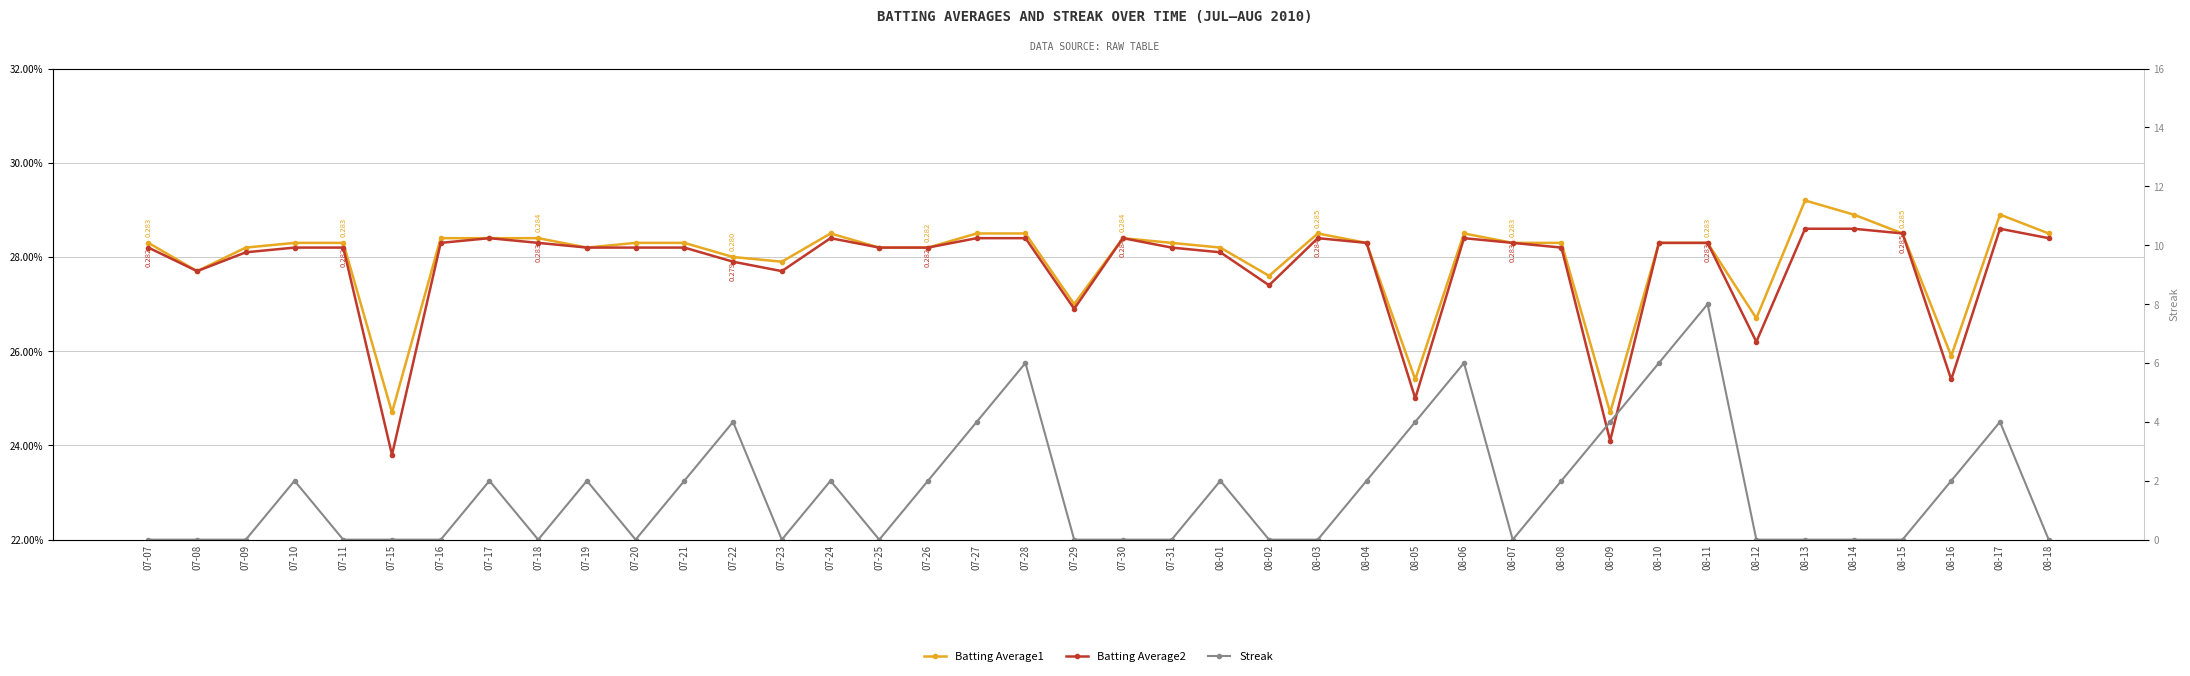

True or false: Batting Average1 and Streak intersect in this chart.

True